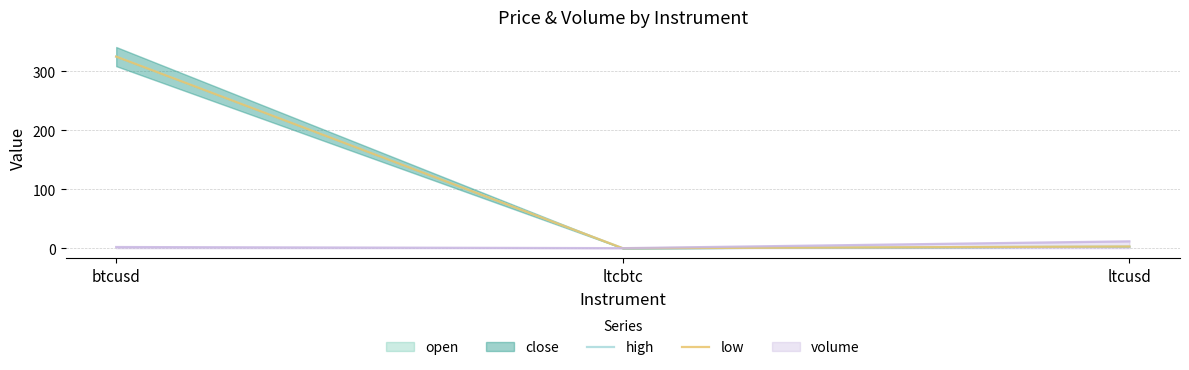

Which has a higher value, ltcbtc or btcusd?

btcusd